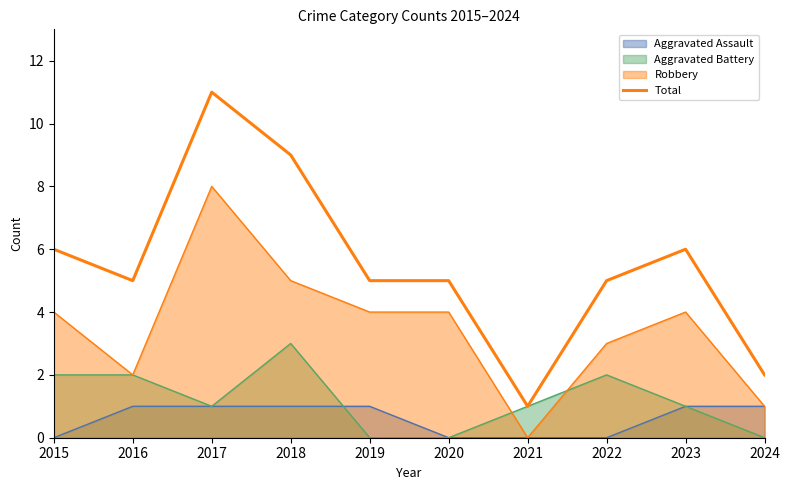

Which has a higher value, 2024 or 2018?

2018